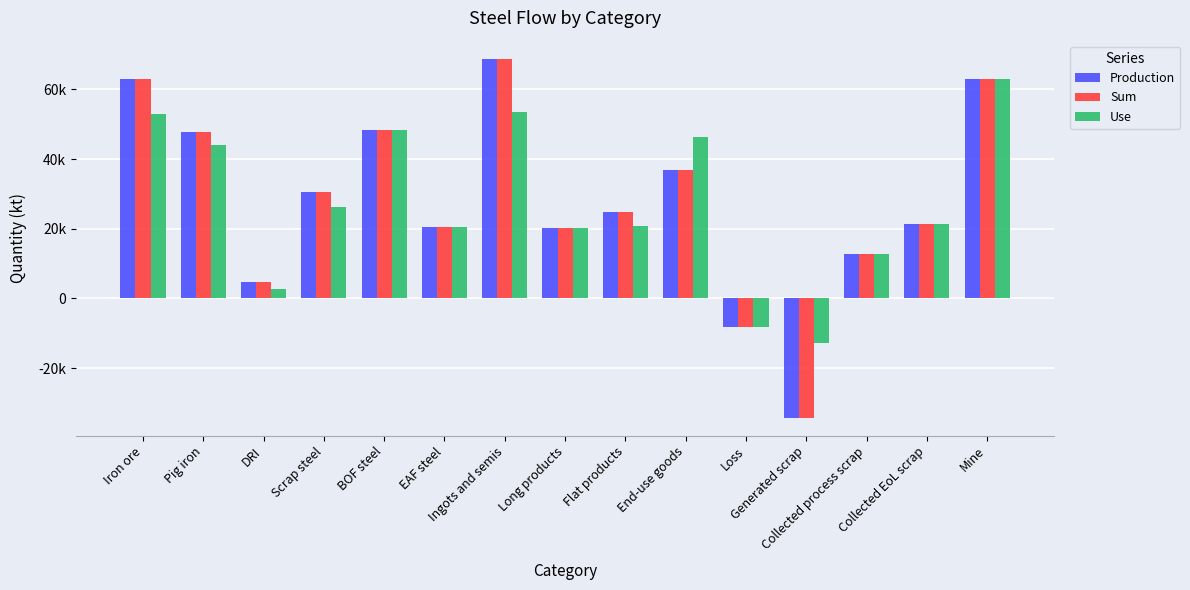

The Use series shows 91638.5 at Iron ore. True or false?

False